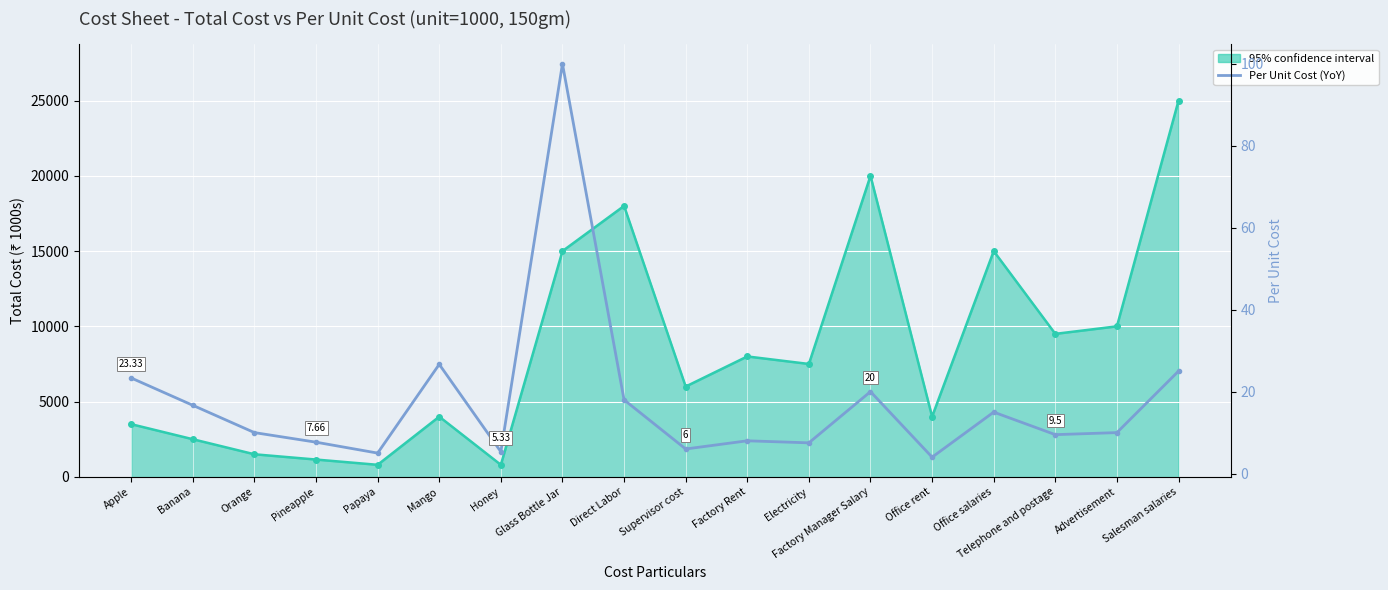

In Per Unit Cost, how many points are lower than both neighbors (excluding endpoints)?

6